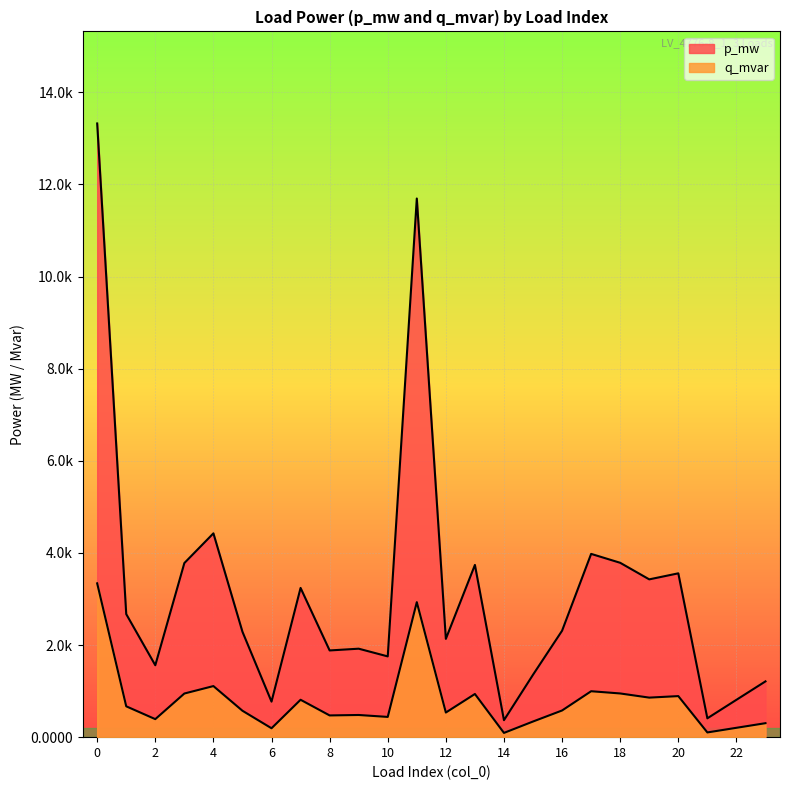

Which series changed the most between 15 and 17?

p_mw